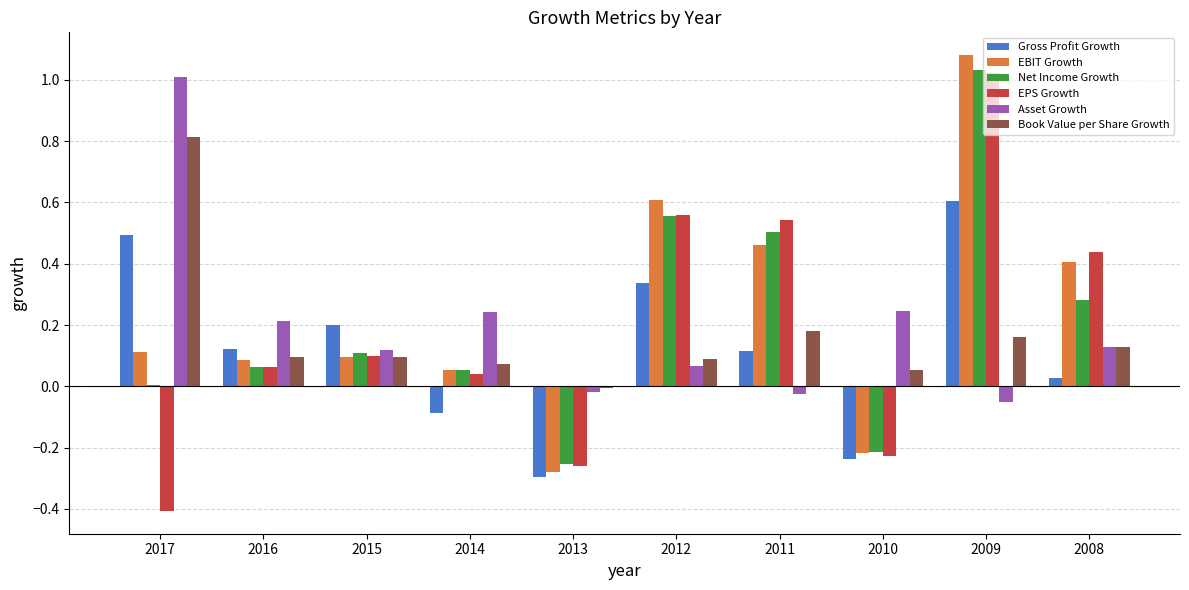

How many data points in Gross Profit Growth are less than 0?

3